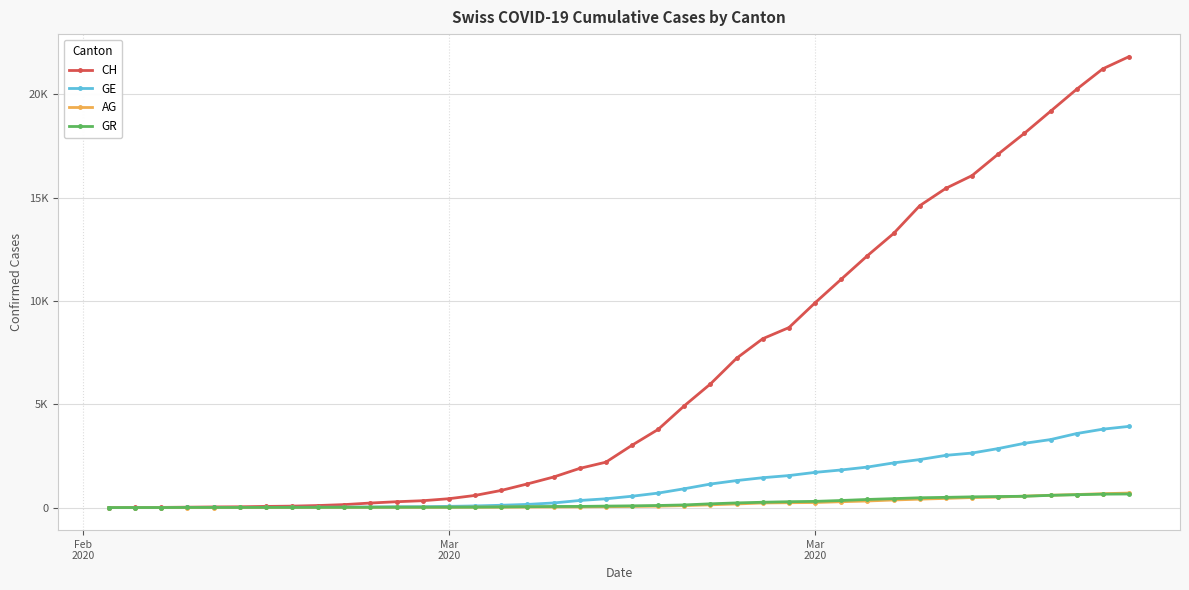

Reading right to left, what are all the values shown in this chart?

CH: 21815	21228	20239	19173	18106	17102	16061	15446	14604	13260	12187	11049	9908	8708	8171	7227	5983	4925	3783	3016	2196	1896	1478	1145	830	588	429	332	283	220	144	99	70	56	38	31	19	9	5	0
GE: 3928	3793	3582	3289	3109	2855	2638	2527	2322	2161	1960	1820	1703	1549	1445	1307	1139	911	701	549	425	343	224	153	112	79	59	44	42	29	20	15	13	10	9	8	4	1	1	0
AG: 702	673	631	596	554	506	485	444	407	367	318	283	245	235	223	175	134	96	69	56	43	33	30	27	20	18	15	14	14	12	11	10	7	7	4	3	1	1	1	0
GR: 657	649	622	592	547	535	519	495	474	433	393	343	300	284	258	226	182	128	101	84	71	56	53	43	31	22	18	18	17	16	14	12	9	9	6	6	6	2	2	0